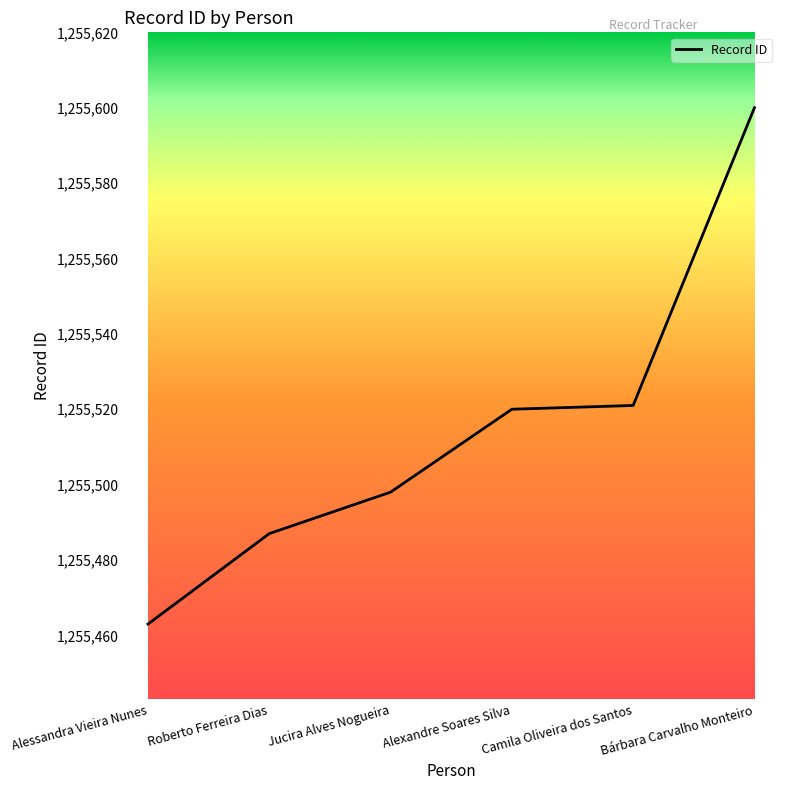

What position from the right is Roberto Ferreira Dias?

5